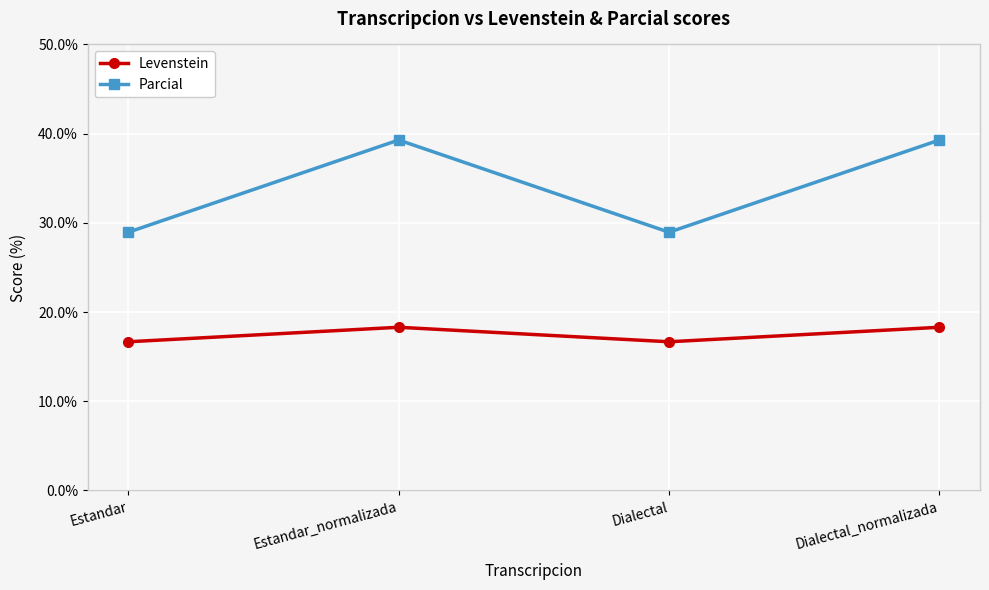

What is the difference between the highest and lowest values at Estandar?

12.3